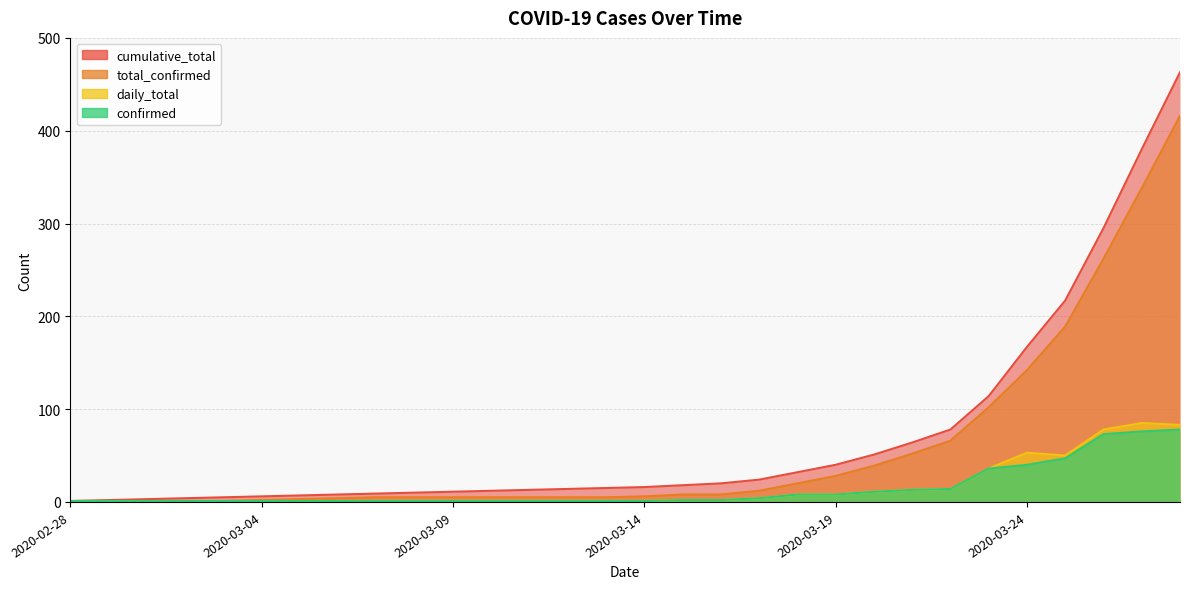

What value does the confirmed series have at 2020-03-27, to the nearest 5?

75